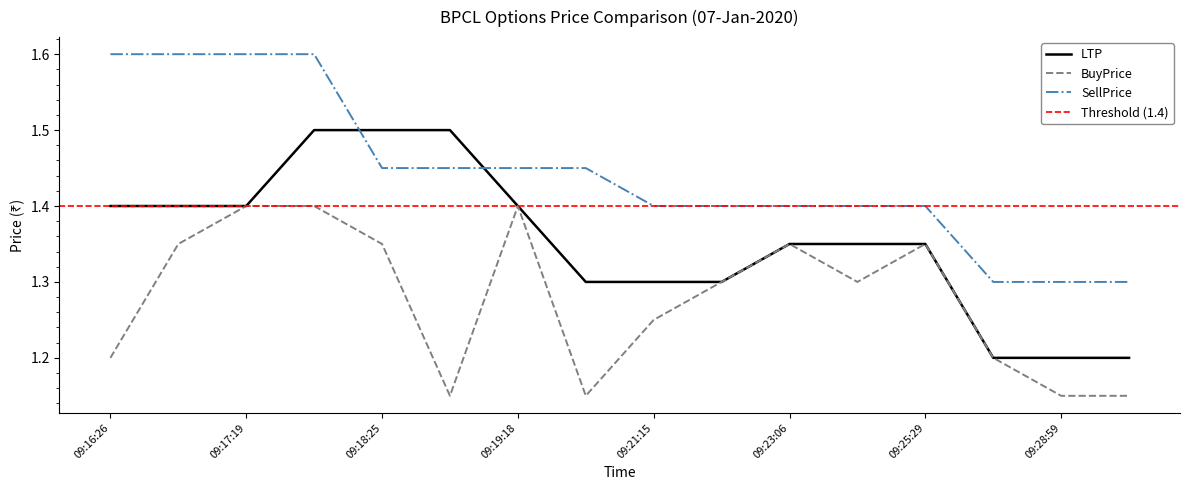

The value of SellPrice at 09:23:06 is 0.9. True or false?

False